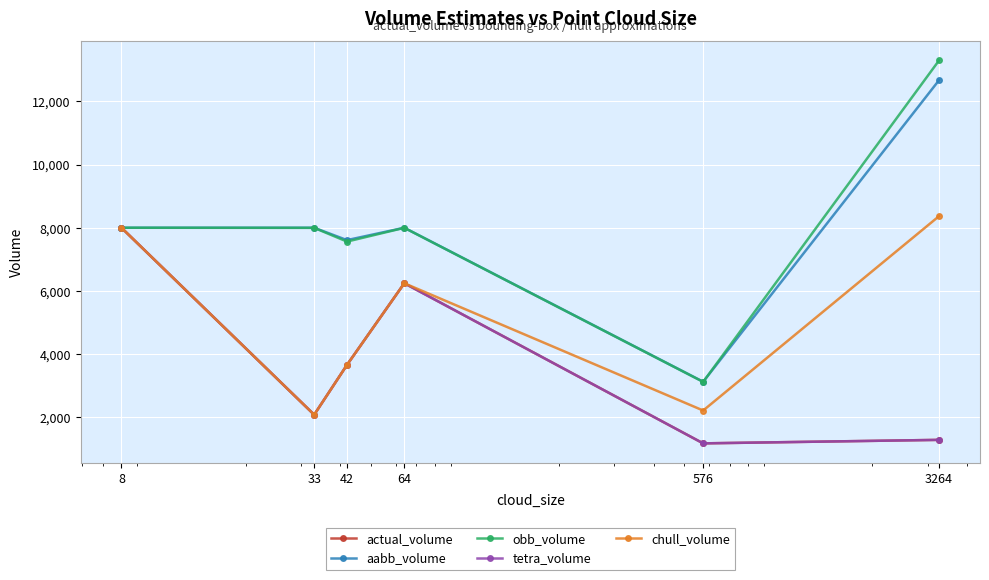

What is the average value of the aabb_volume series?

7901.1